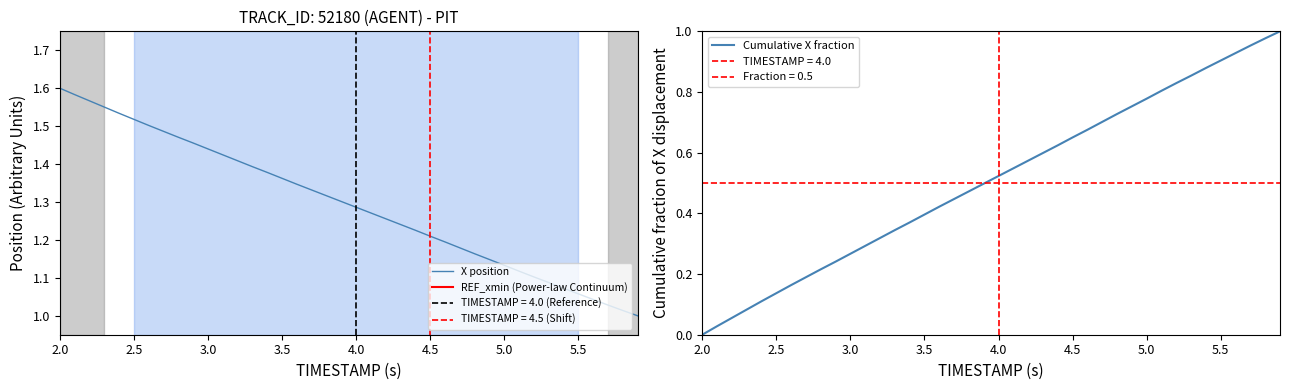

At which label does Cumulative X fraction reach its minimum?

2.0